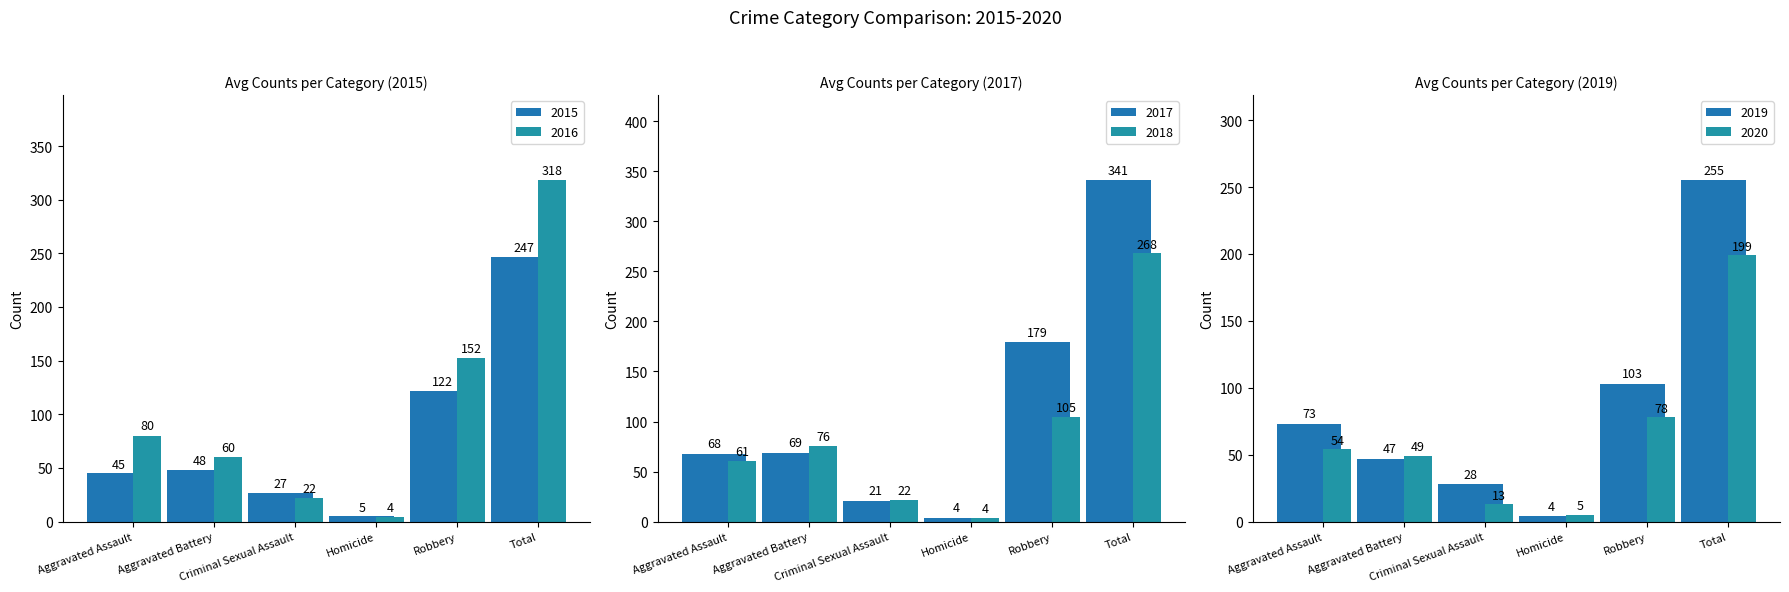

Between Criminal Sexual Assault and Robbery, which is larger?

Robbery